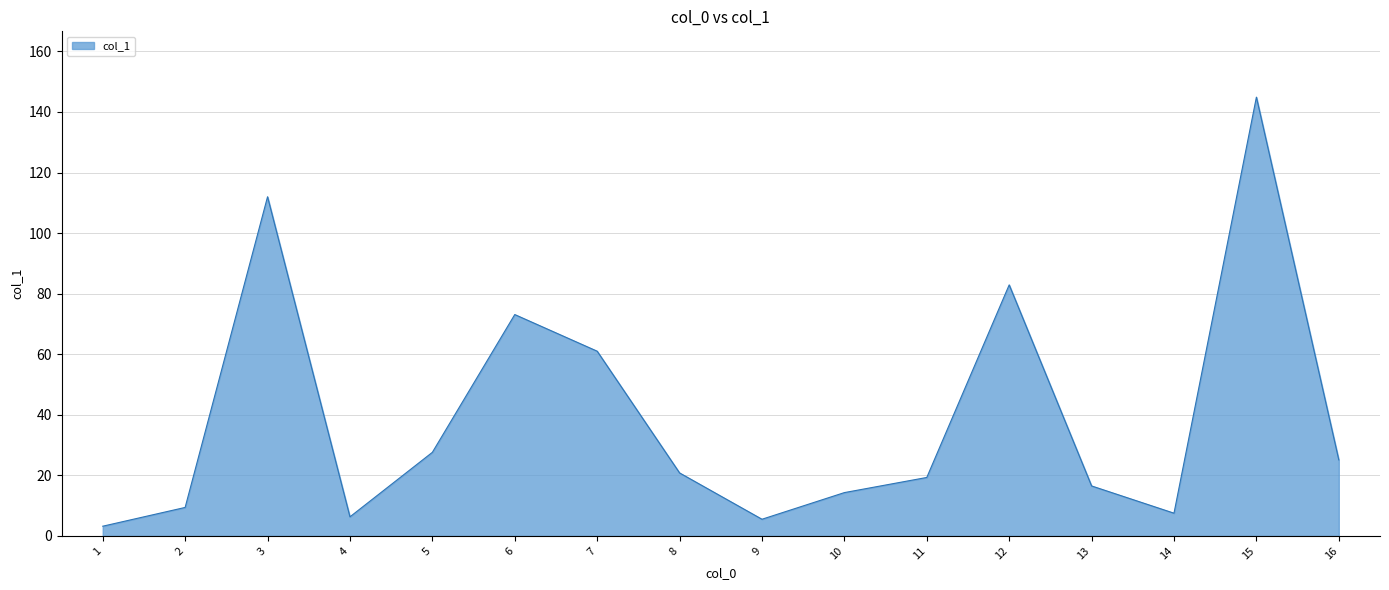

What is the change in value from 5 to 13?

-11.1